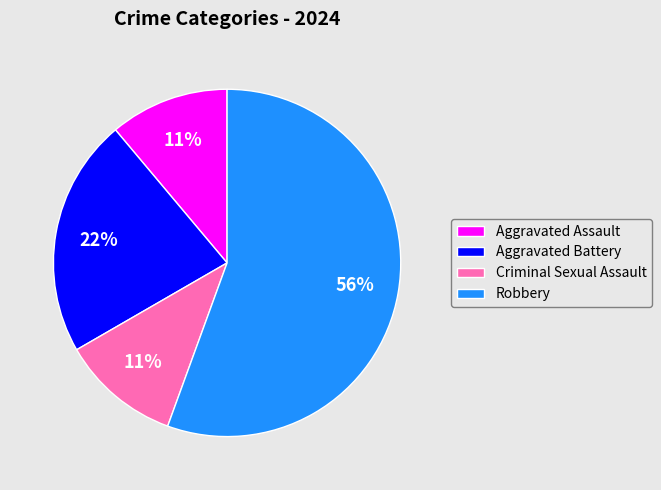

Does any single category account for the majority?

Yes